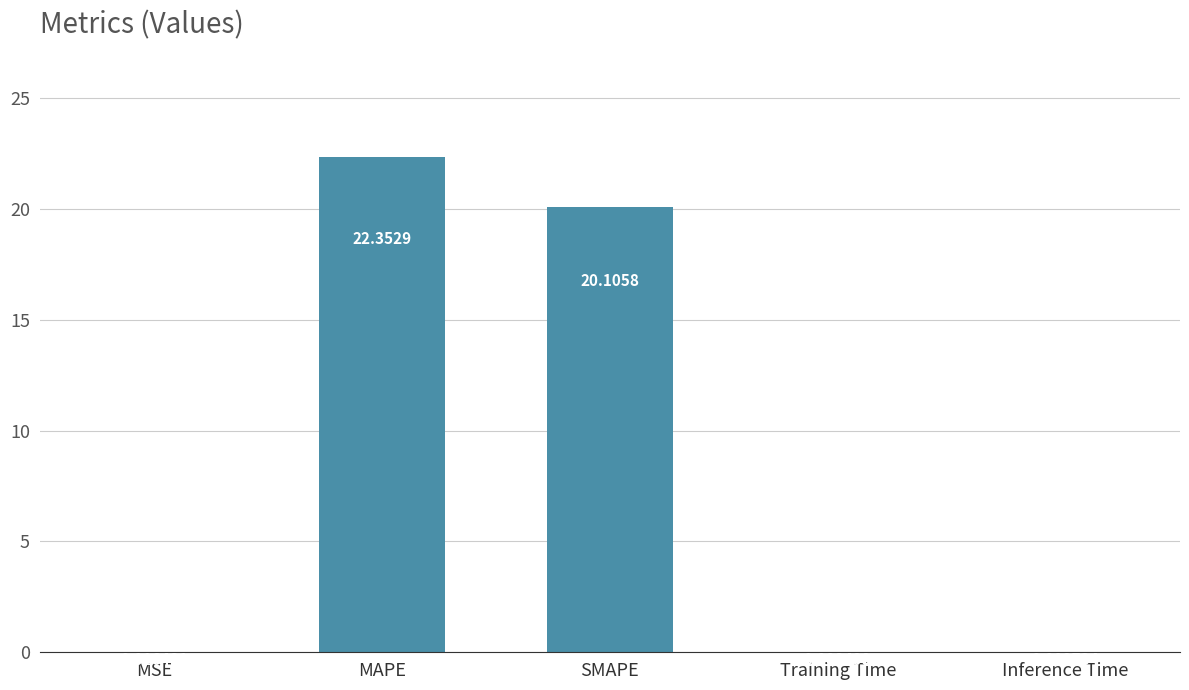

What is the sum of the values at MAPE and Training Time?

22.4